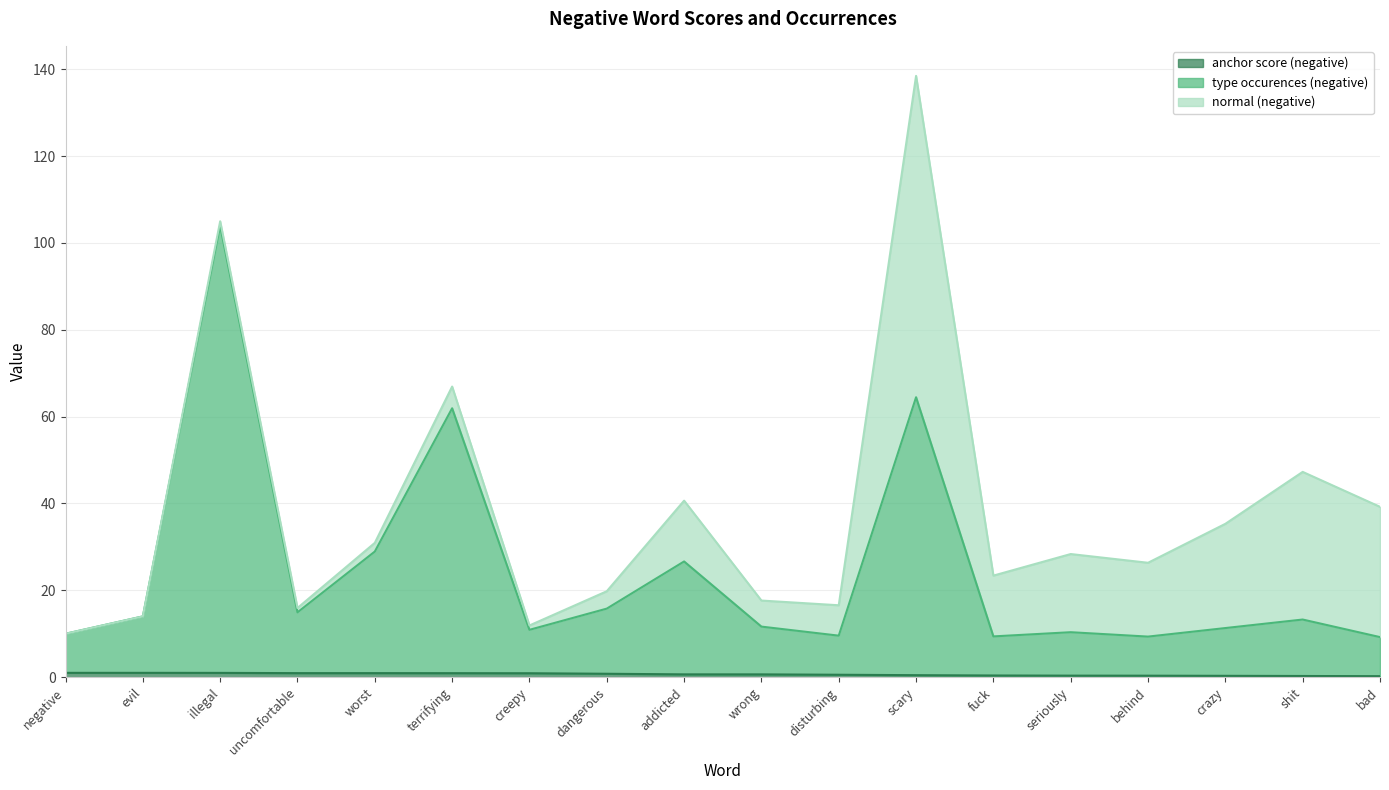

What is the label of the 11th point from the left?

disturbing